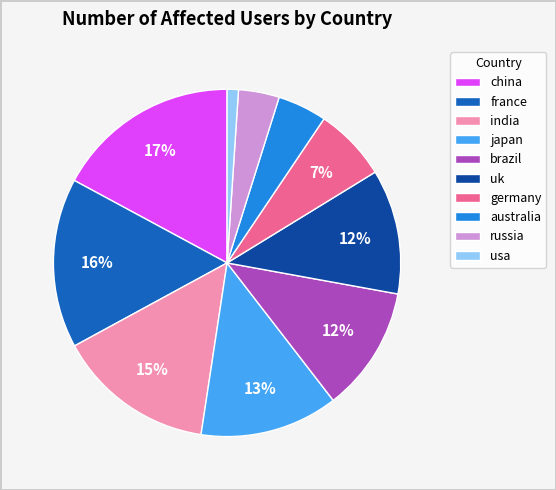

The china slice represents 17% of the pie. True or false?

True